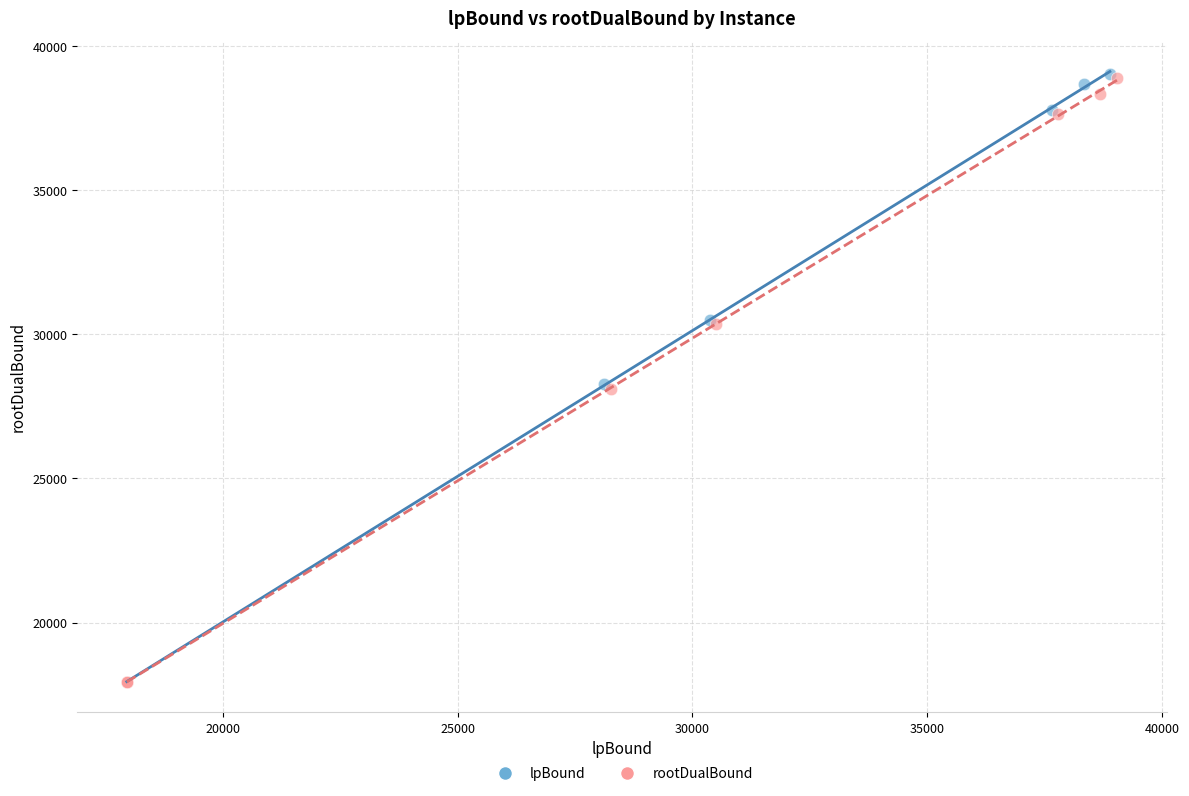

Which series has the largest Y range (max minus min)?

lpBound